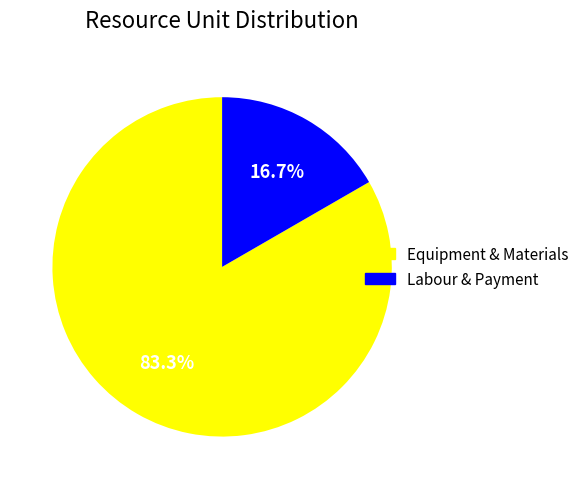

Is there a majority slice in this chart?

Yes